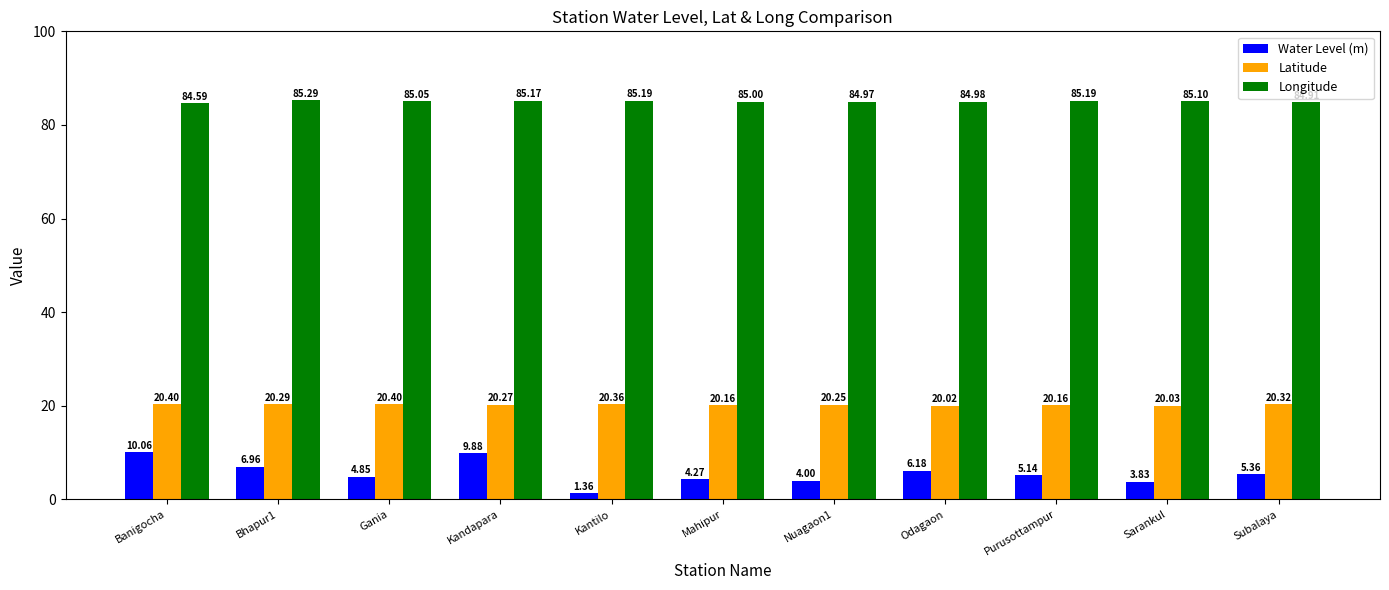

What is the total value across all series at Sarankul?

109.0